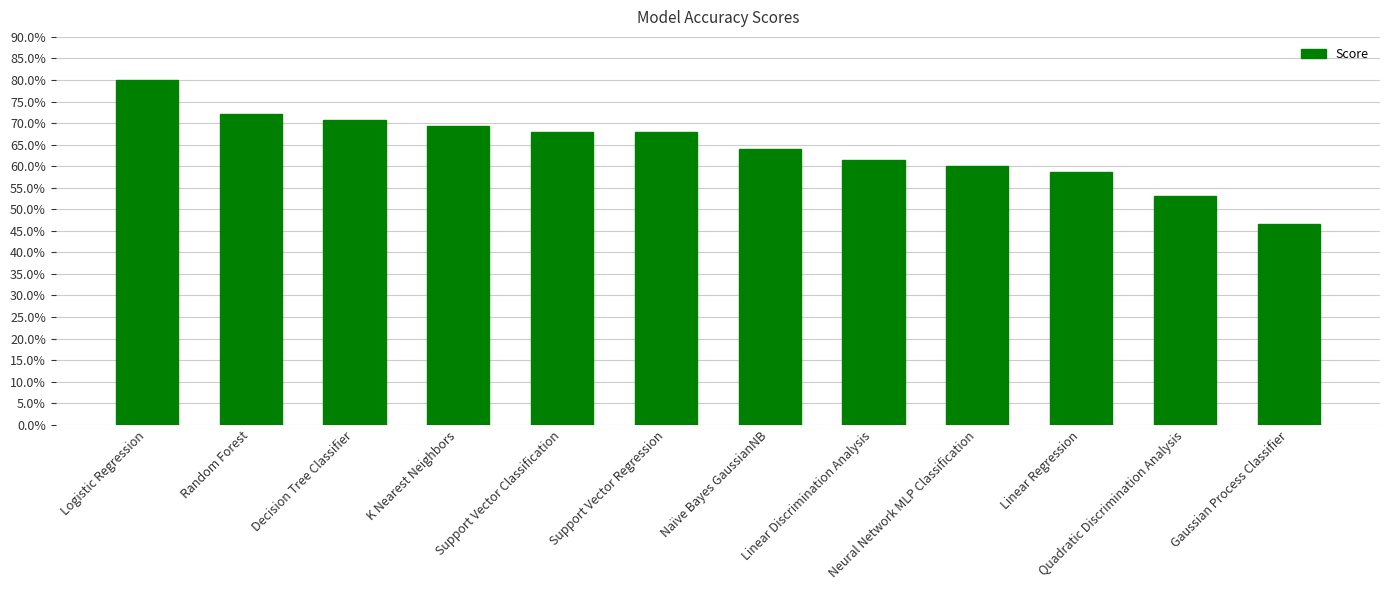

Does the chart contain any negative values?

No